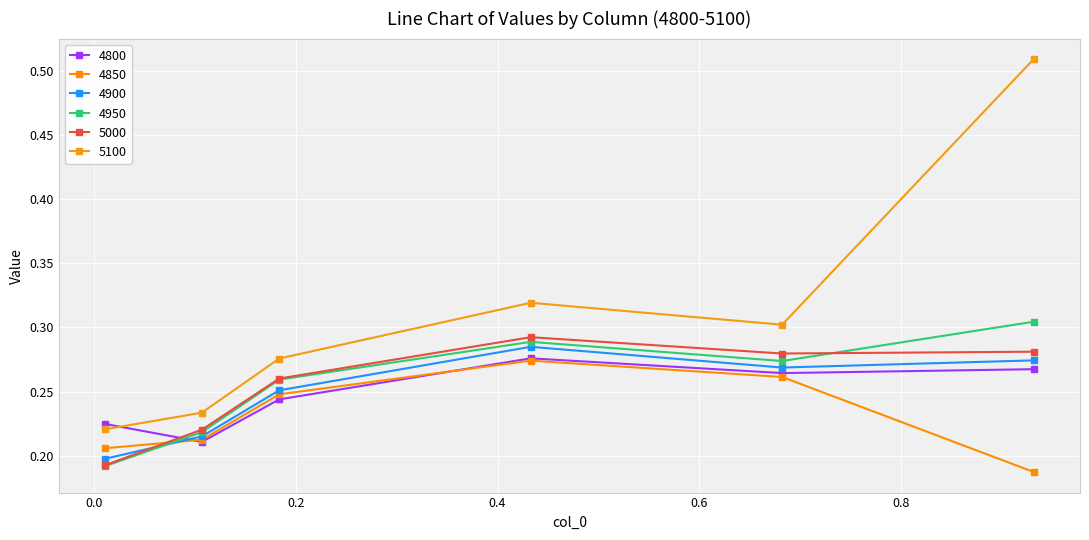

Count the number of data series in this chart.

6